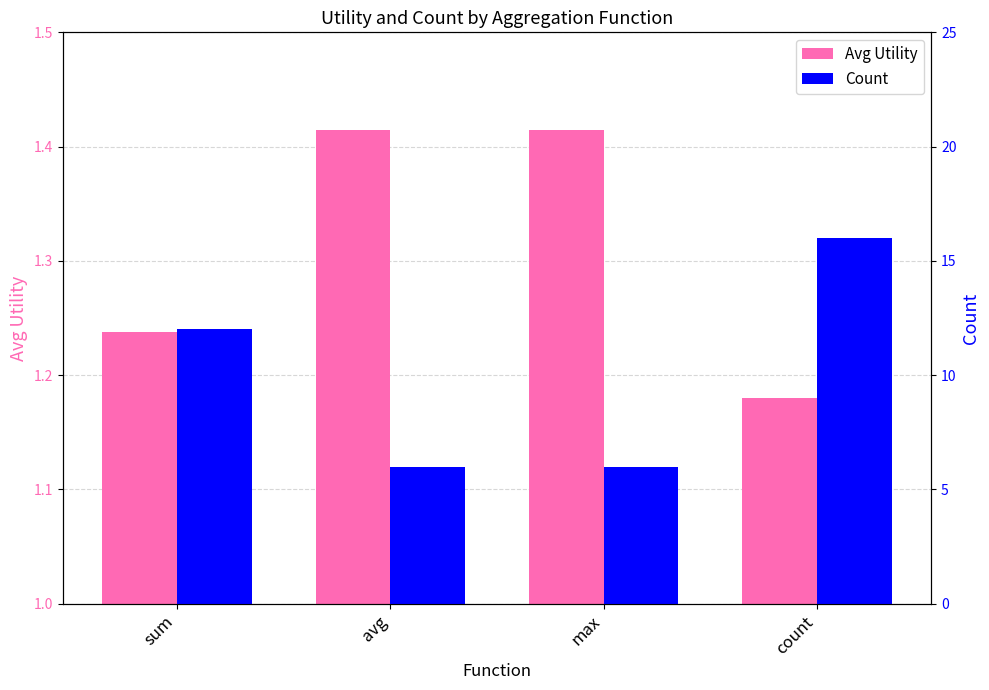

Which series has the largest total across all categories?

Count